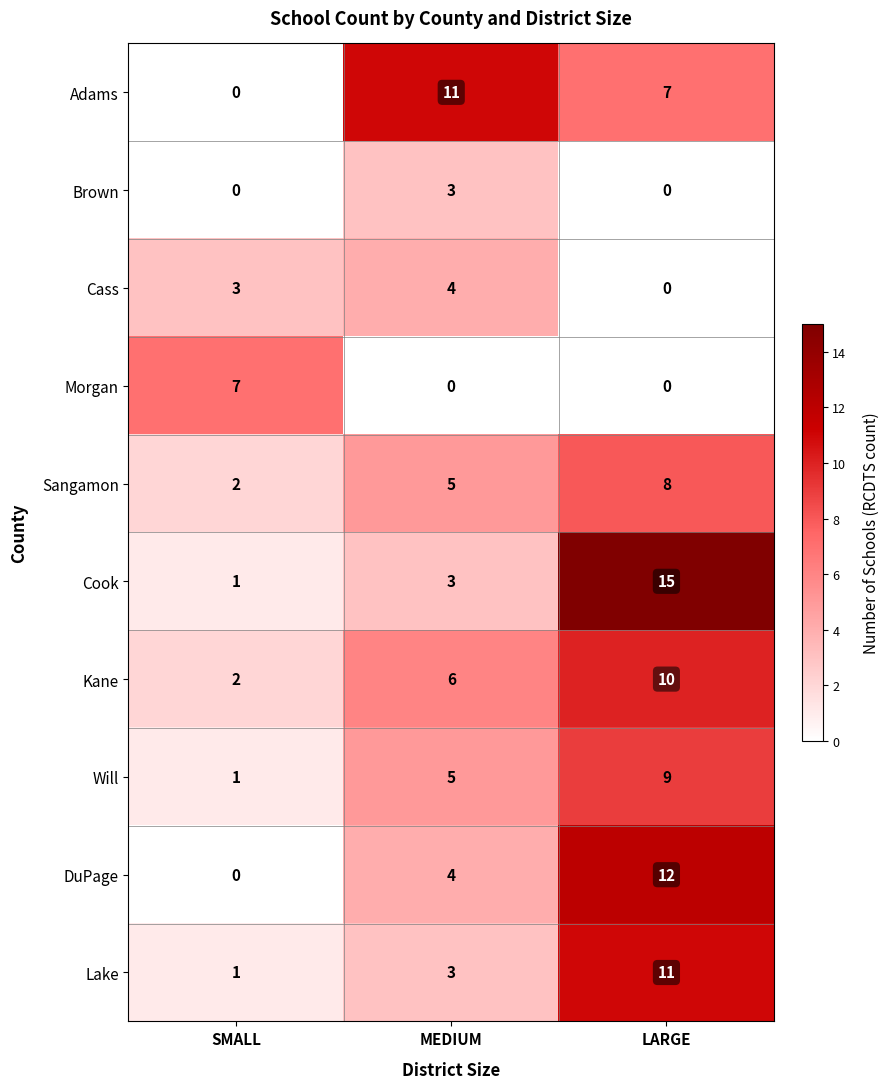

Between SMALL and MEDIUM, which series saw the biggest shift?

Adams